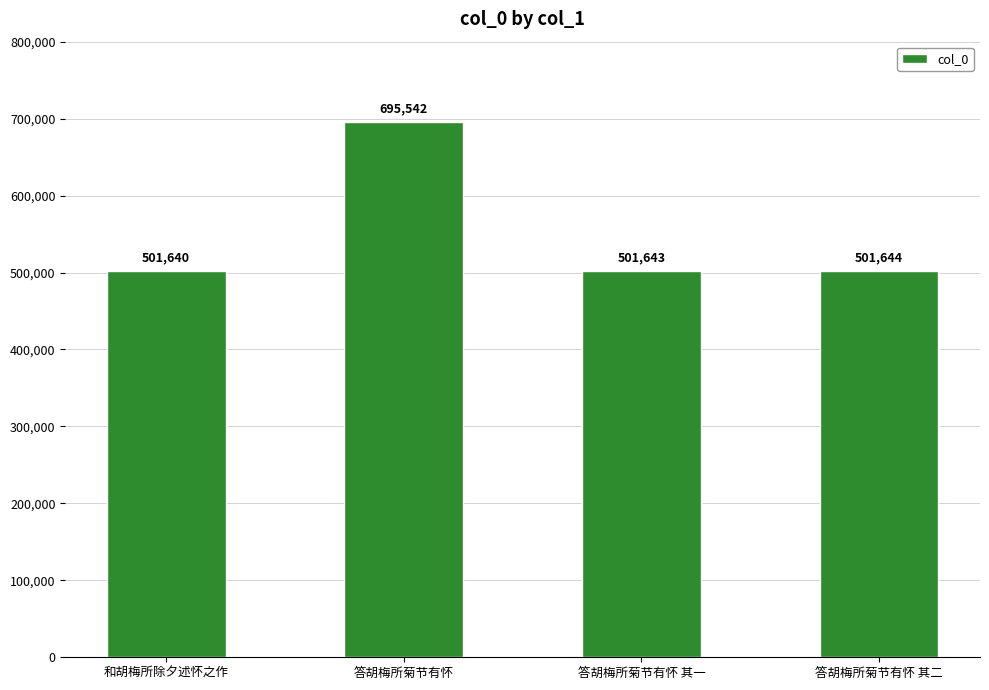

Rank the categories by value from highest to lowest.

答胡梅所菊节有怀, 答胡梅所菊节有怀 其二, 答胡梅所菊节有怀 其一, 和胡梅所除夕述怀之作